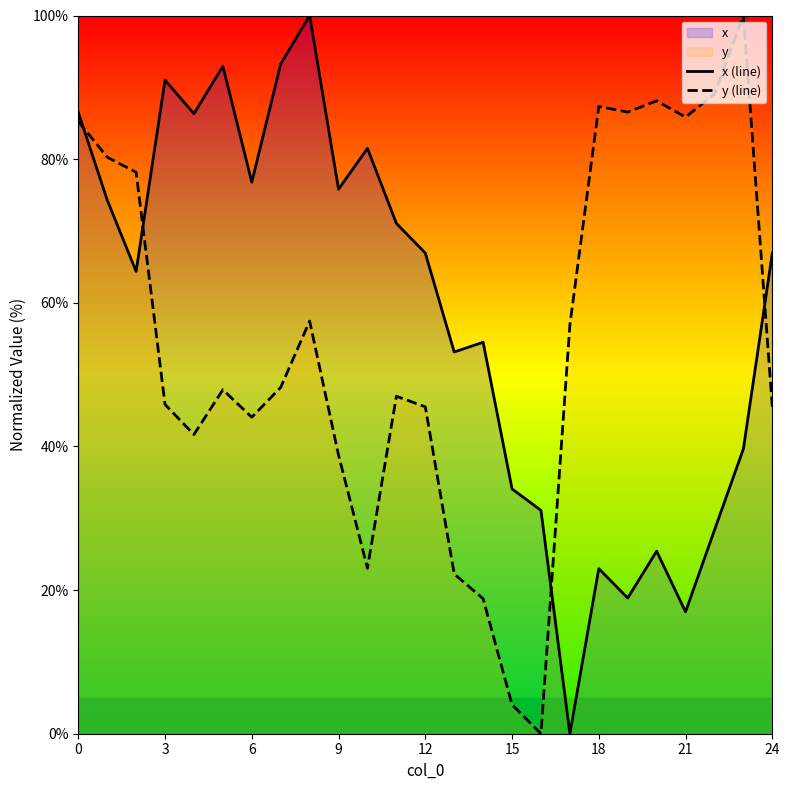

Rank the series at 21 from highest to lowest value.

y (line), x (line)